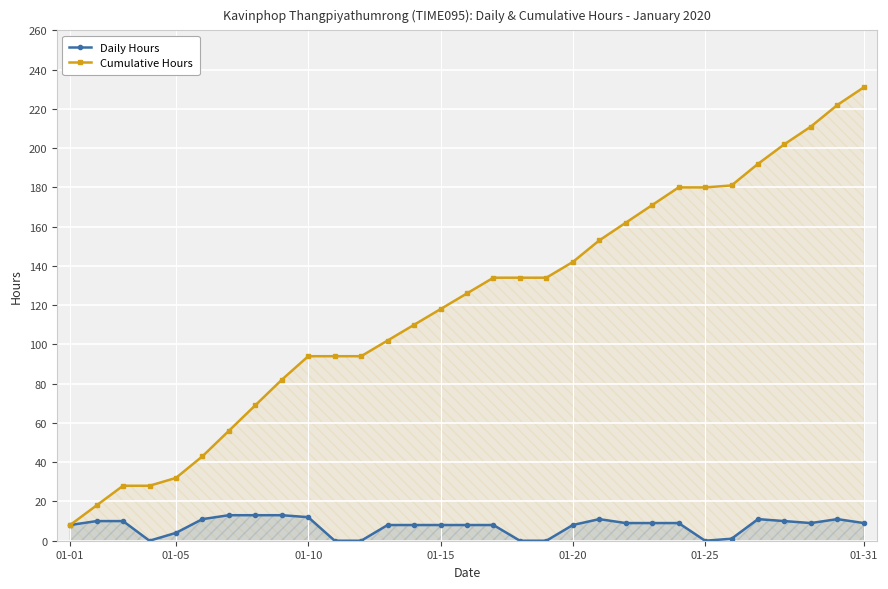

What value does the Cumulative Hours series have at 25, to the nearest 10?

180